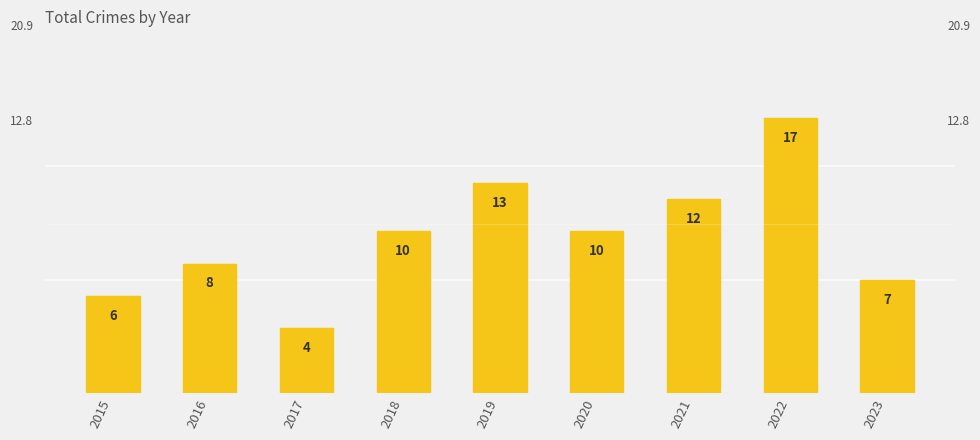

Reading left to right, list all the values displayed in this chart.

6	8	4	10	13	10	12	17	7